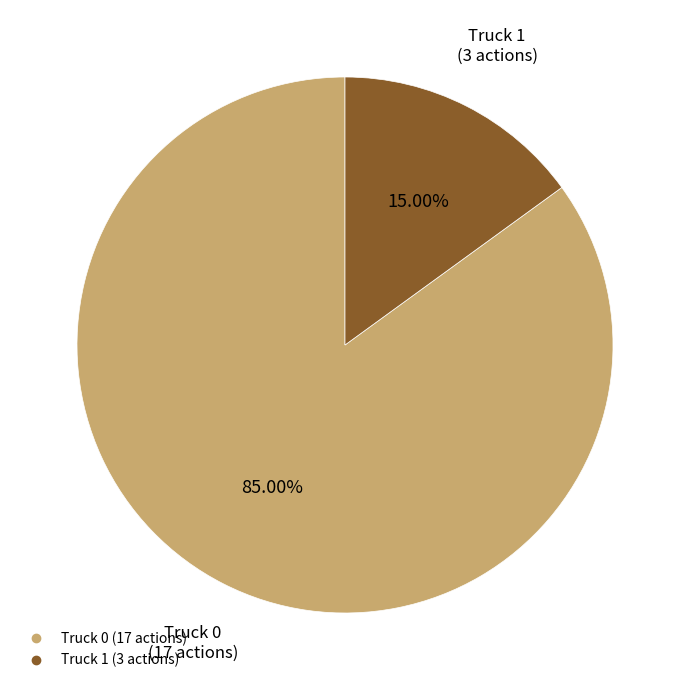

Which slice represents more than half of the pie?

Truck 0